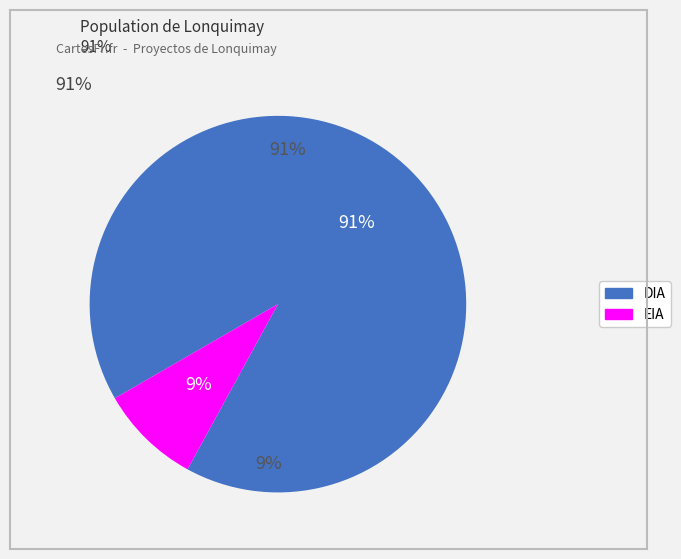

Which has a higher value, DIA or EIA?

DIA